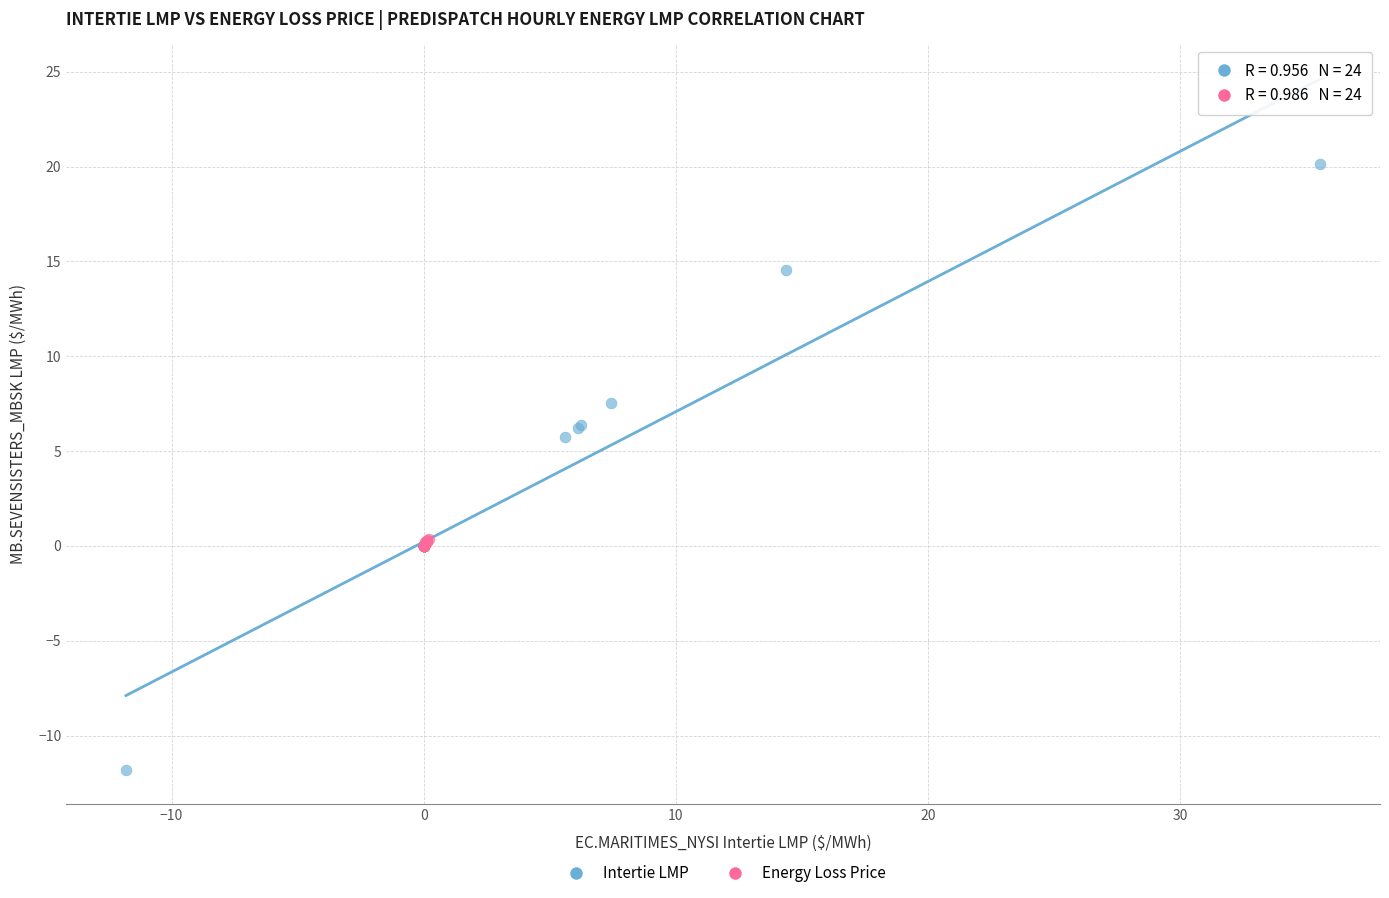

Which series has the widest spread of Y values?

Intertie LMP